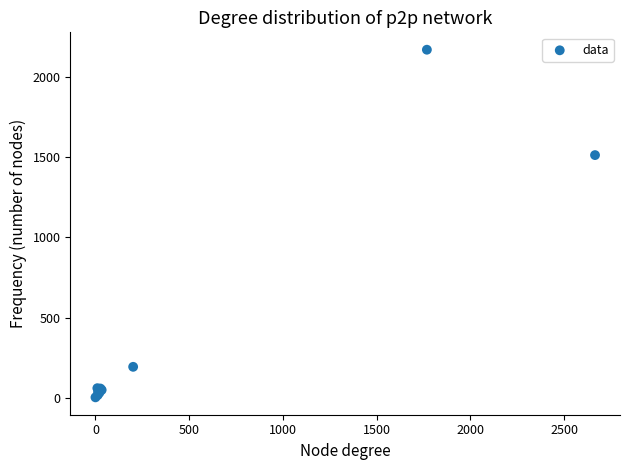

What Y value in the scatter plot is closest to 1086?

1512